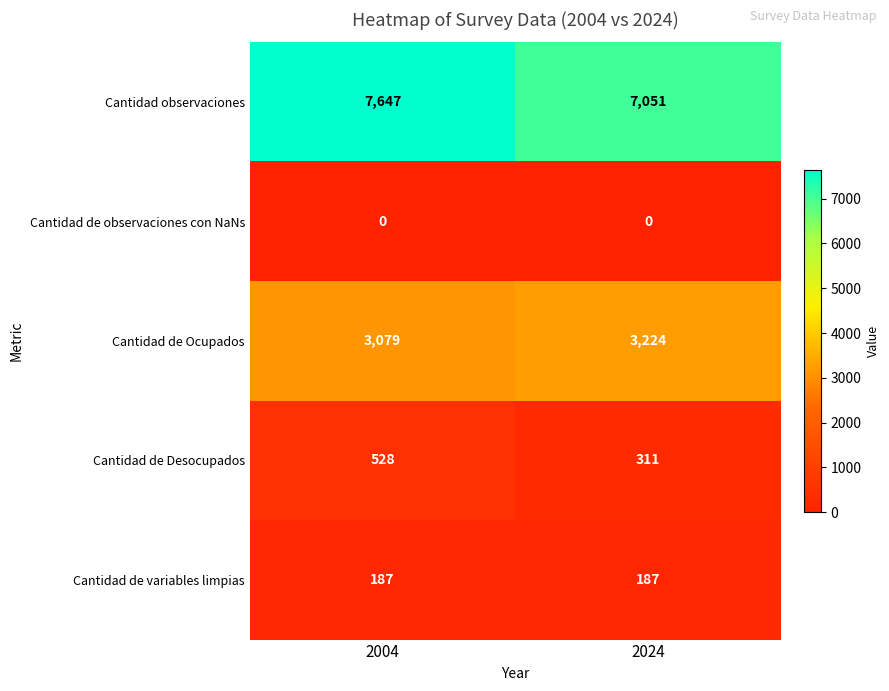

What is the spread (max minus min) of values at 2024?

7051